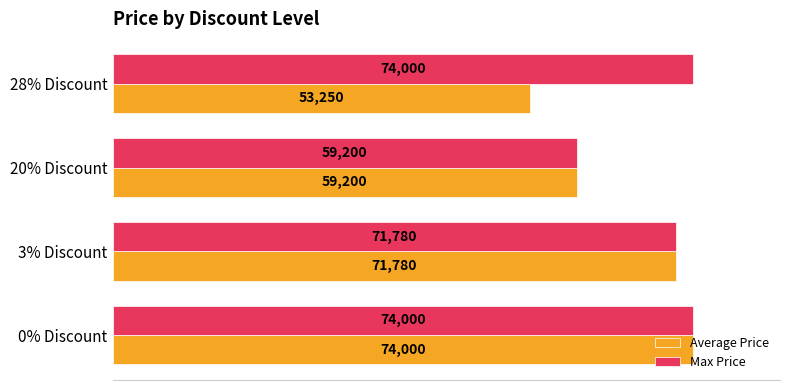

What is the maximum value for Average Price?

74000